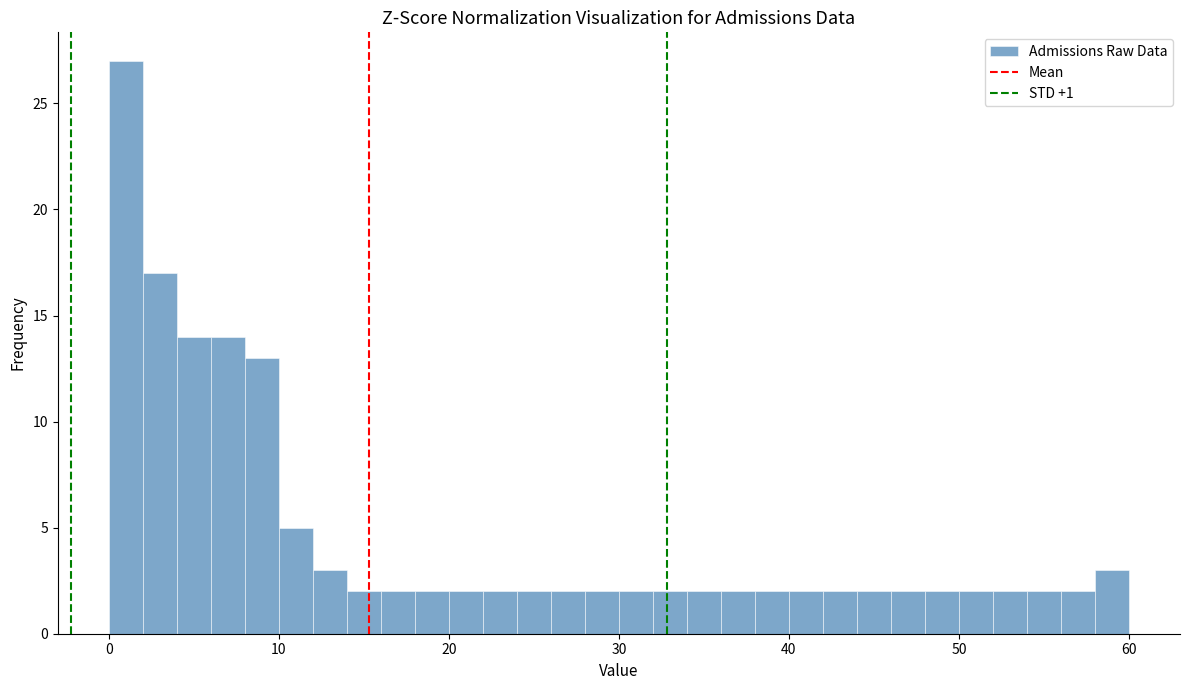

Read against the x-axis, roughly where is the centre of the tallest bar?

1